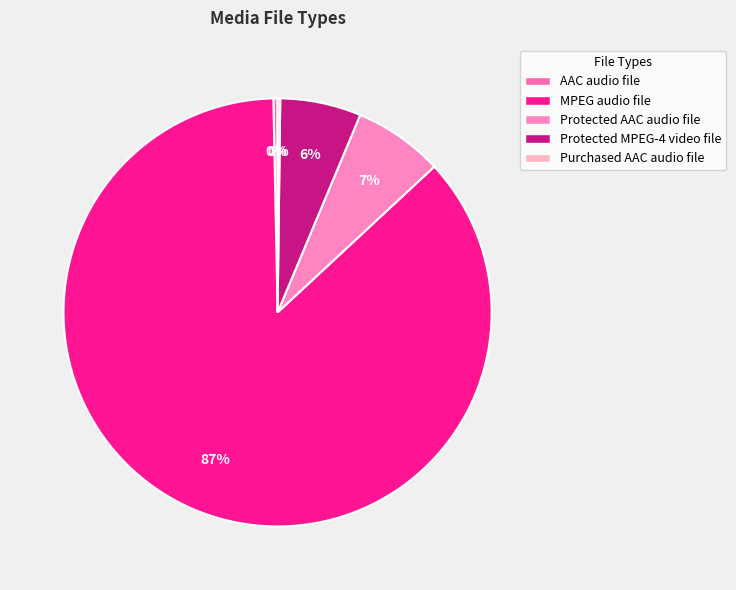

Which slice is the largest?

MPEG audio file